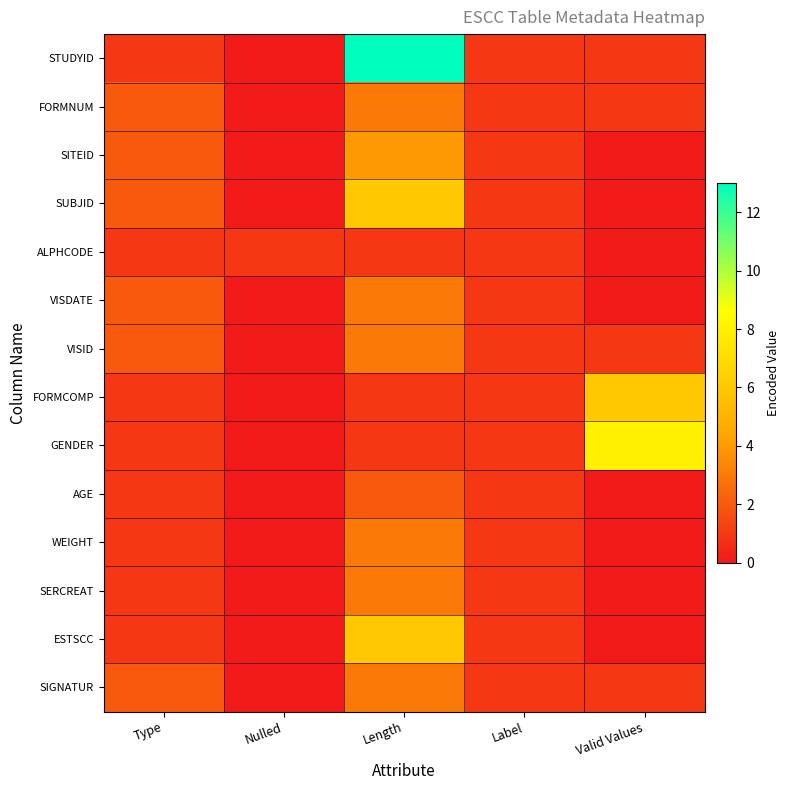

Between Type and Valid Values, which series saw the biggest shift?

GENDER